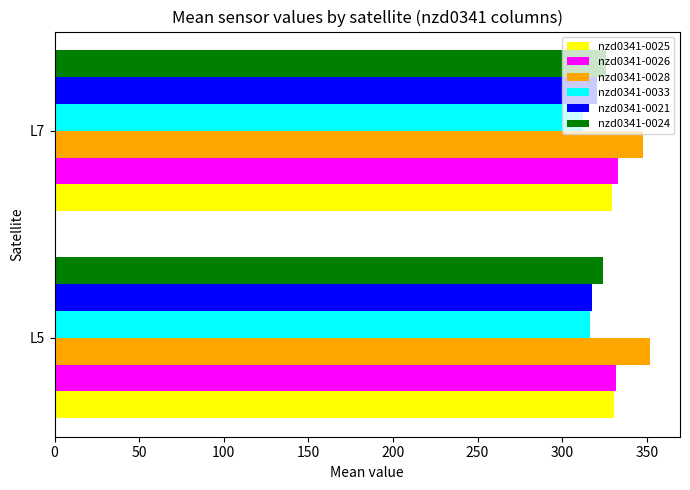

What is the difference between the highest and lowest values at L5?

35.5